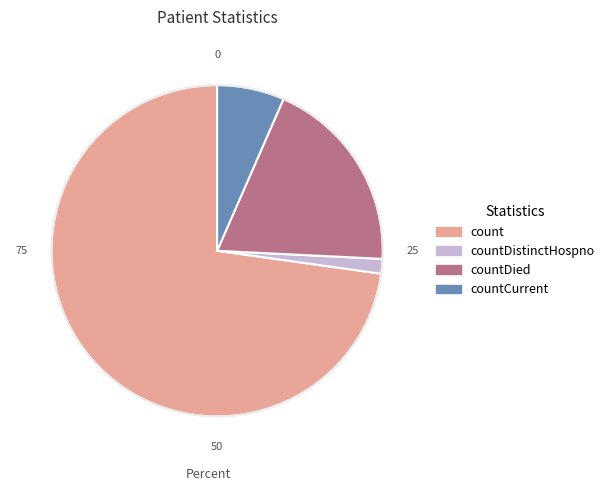

Rank the categories by value from lowest to highest.

countDistinctHospno, countCurrent, countDied, count